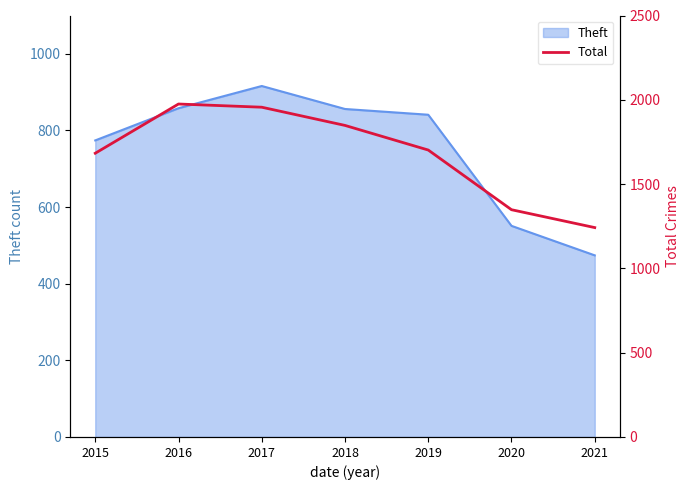

The Theft series shows 856 at 2018. True or false?

True